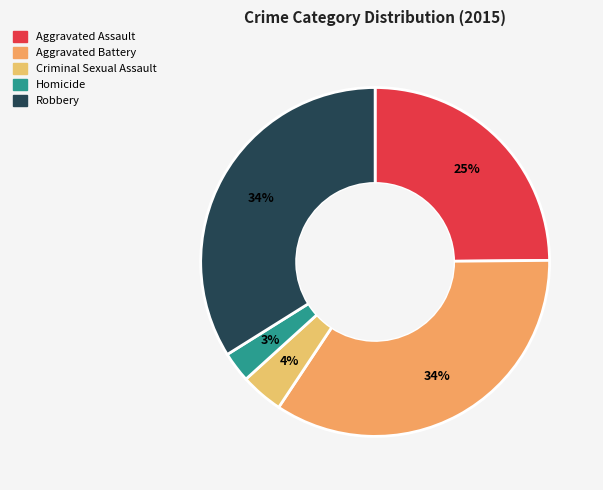

Which slice is the smallest?

Homicide